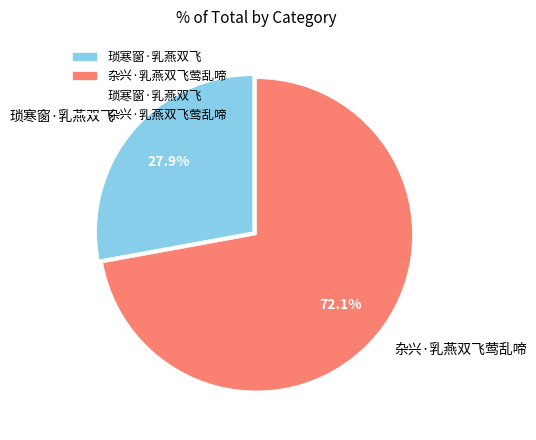

Rank the categories by value from lowest to highest.

琐寒窗·乳燕双飞, 杂兴·乳燕双飞莺乱啼